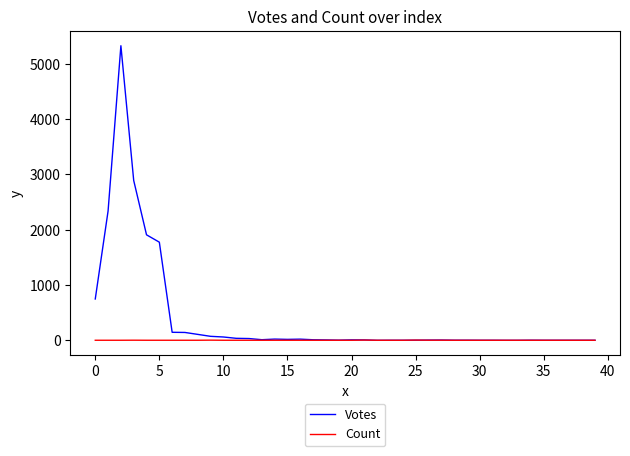

Which series has the largest total across all categories?

Votes